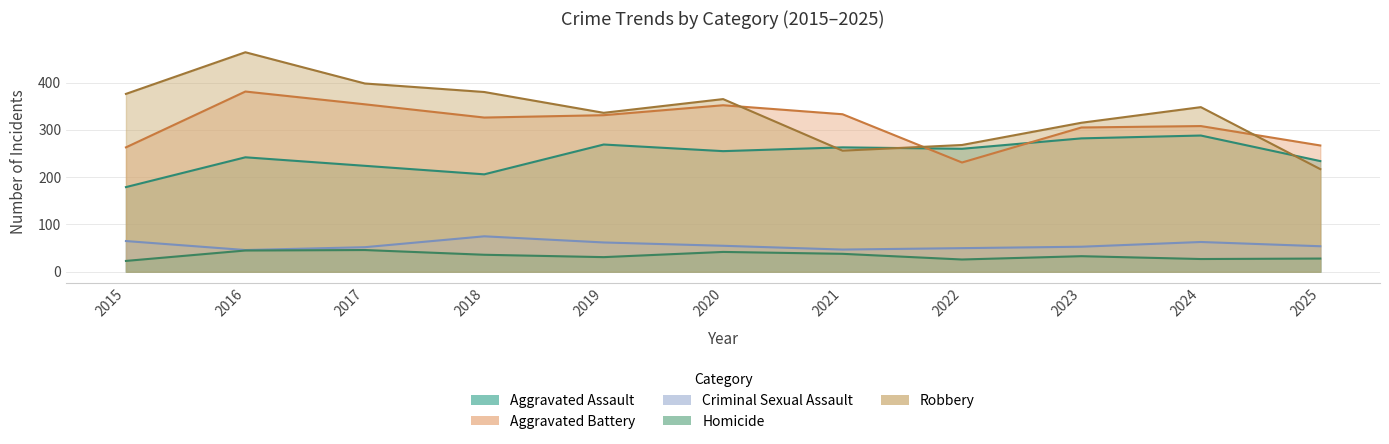

What is the highest value of the Robbery series?

464